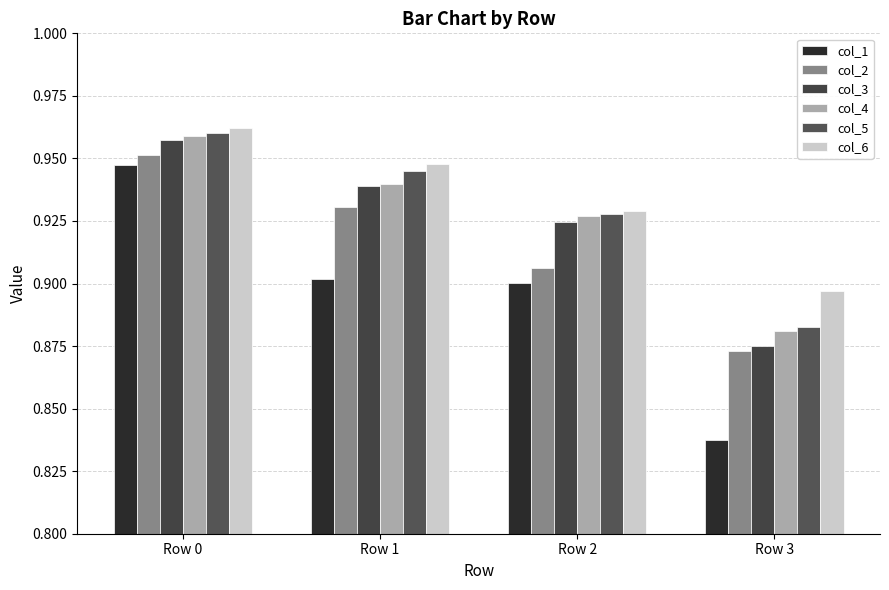

How many distinct data groups are displayed?

6